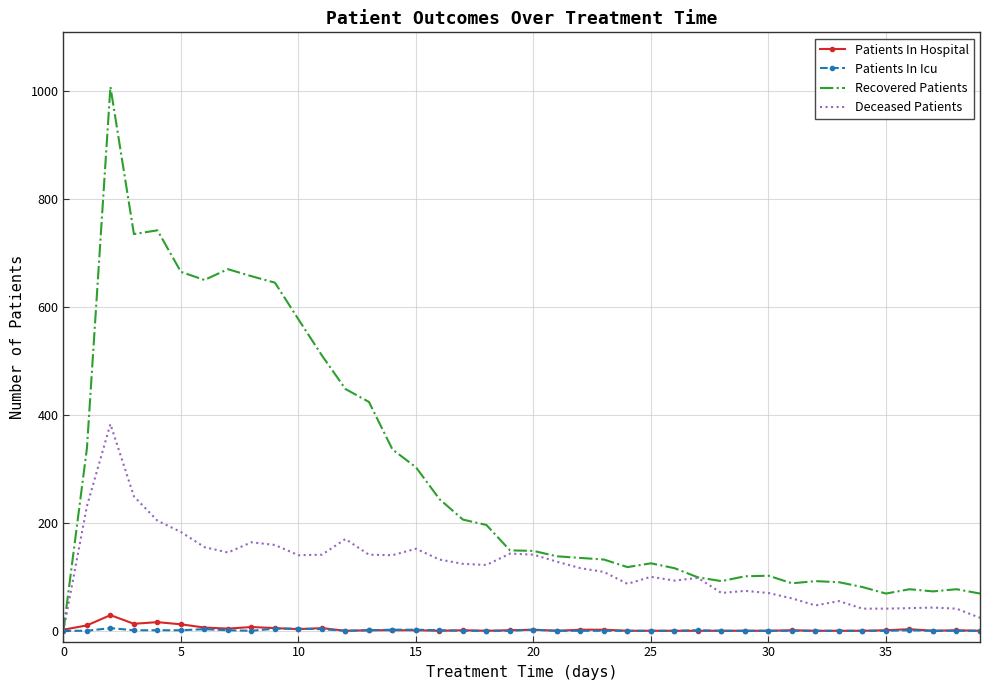

Which series has the largest range (max minus min)?

Recovered Patients